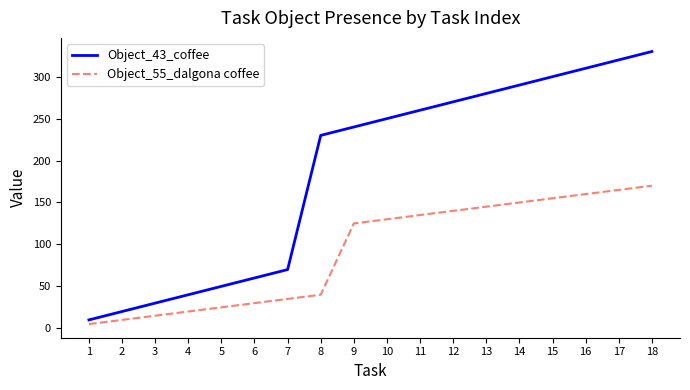

Does the chart have visible grid lines?

No